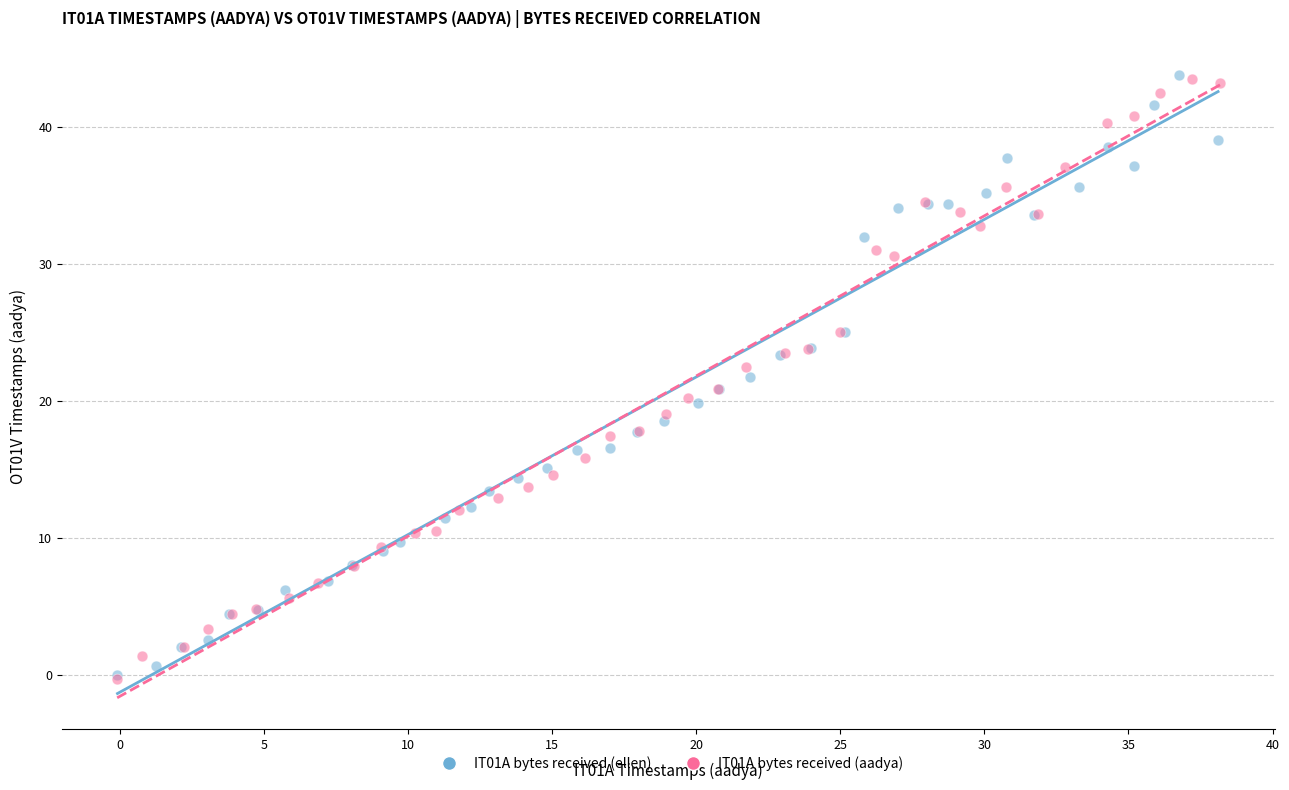

What are all the series names shown in the legend?

IT01A bytes received (ellen), IT01A bytes received (aadya)